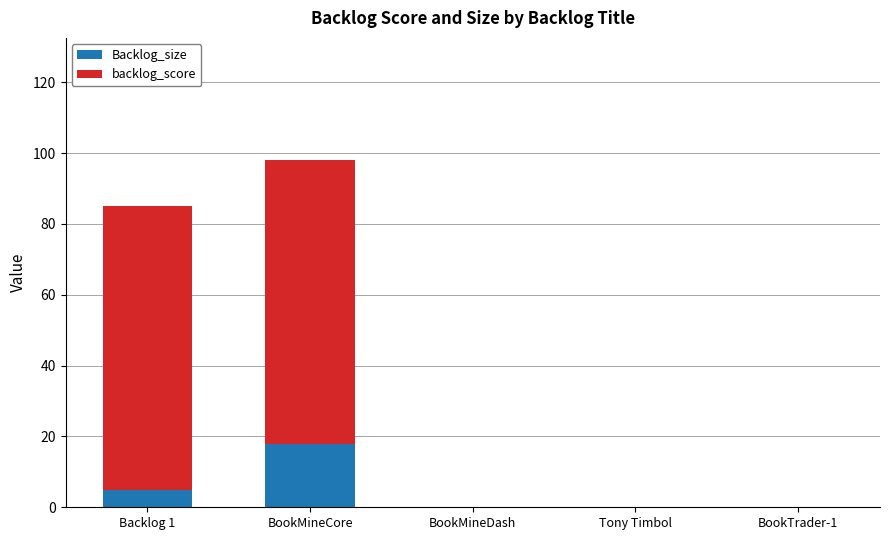

What is the maximum value for Backlog_size?

18